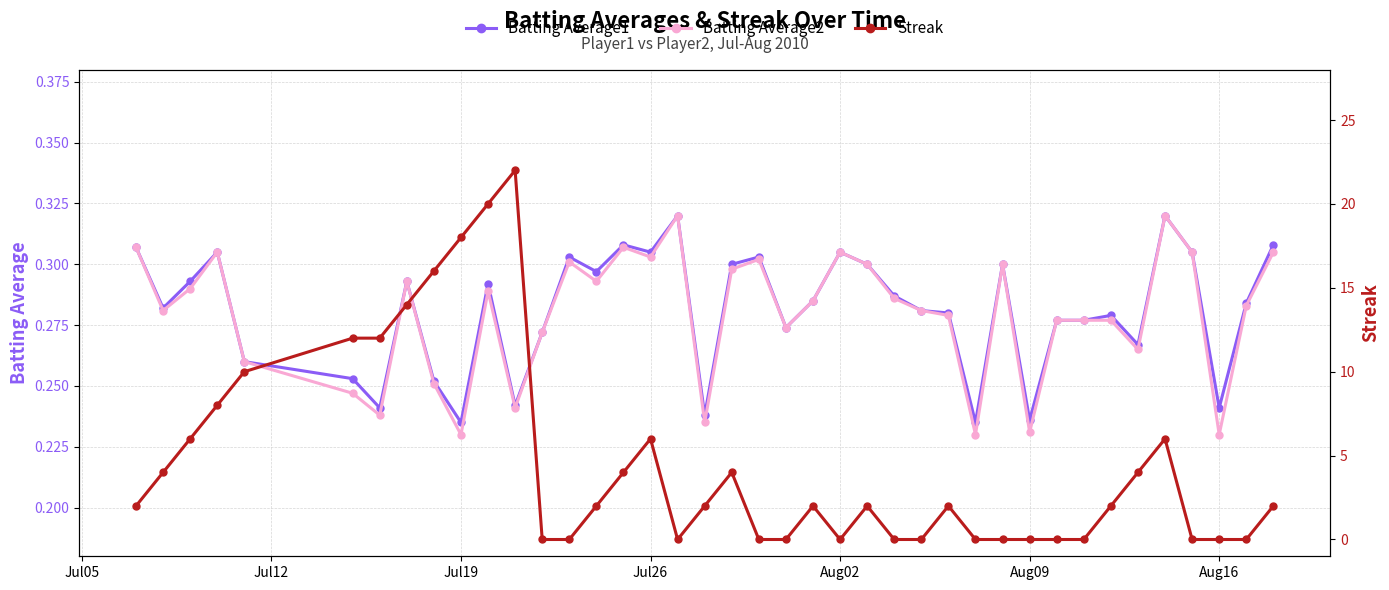

What is the difference between the maximum and second lowest values in the Batting Average1 series?

0.1